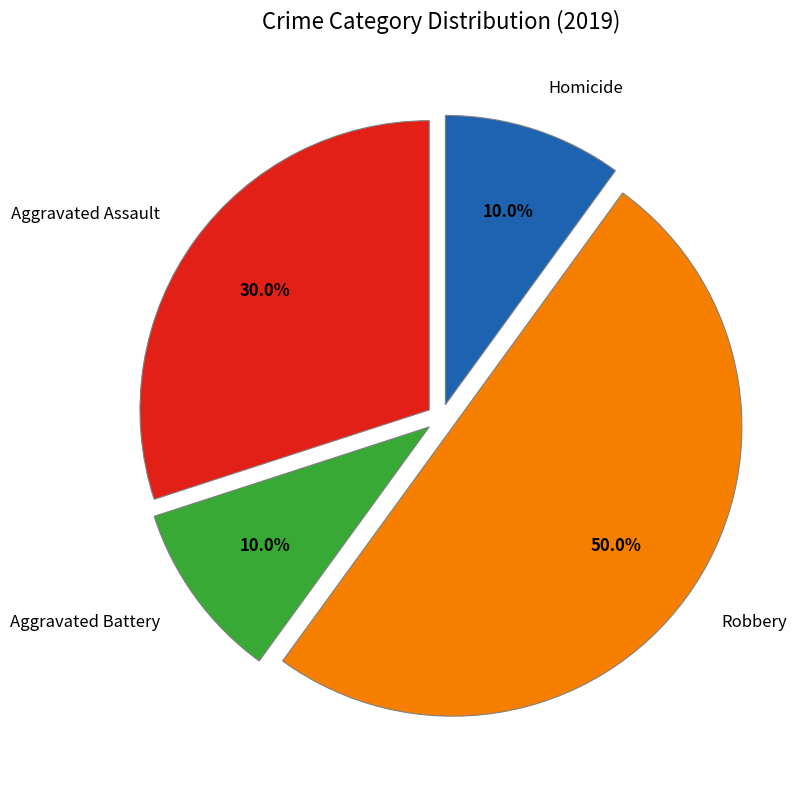

How many slices are in this pie chart?

4